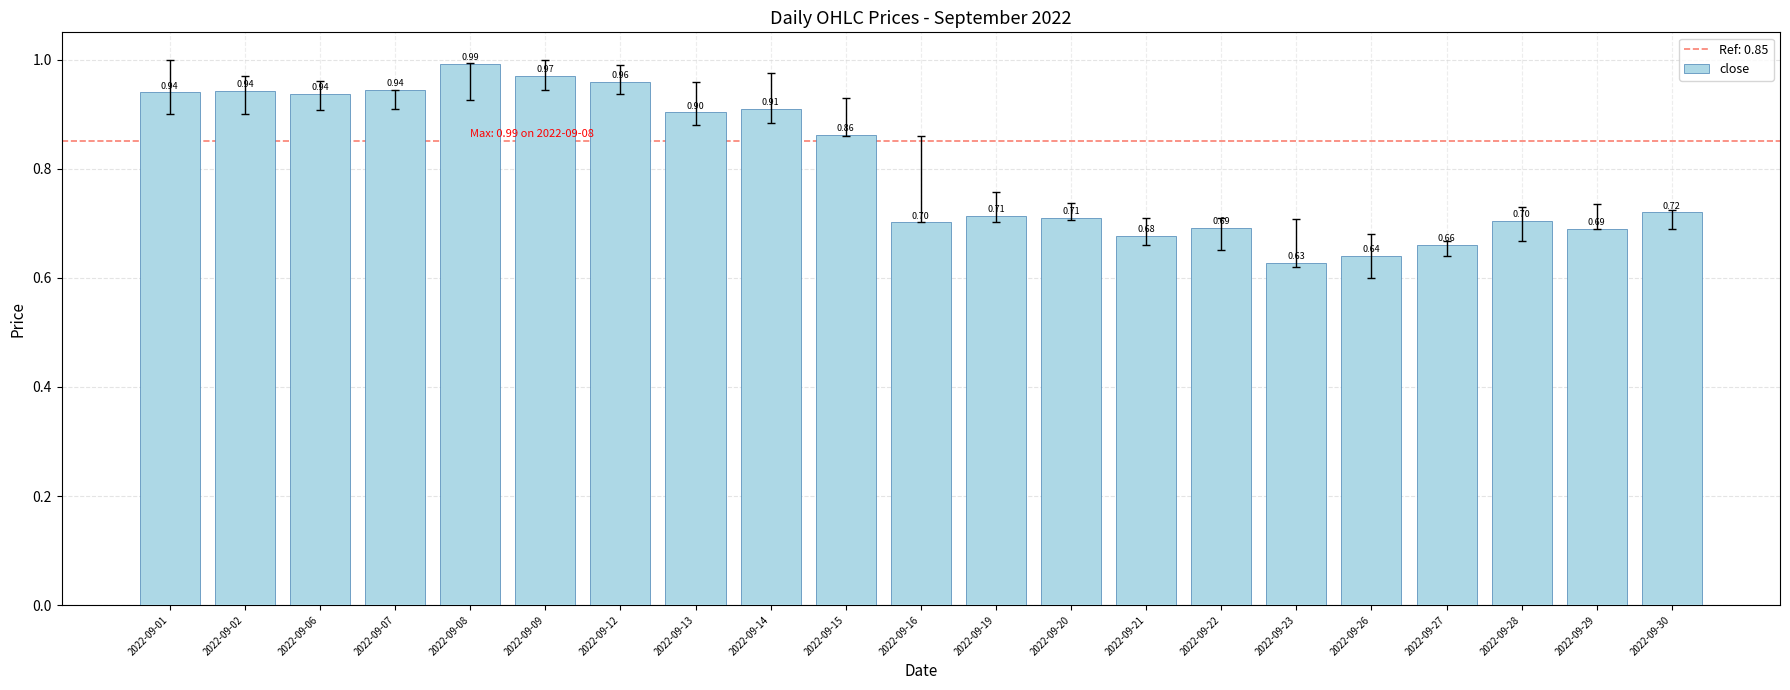

The value at 2022-09-19 is 1.1. True or false?

False